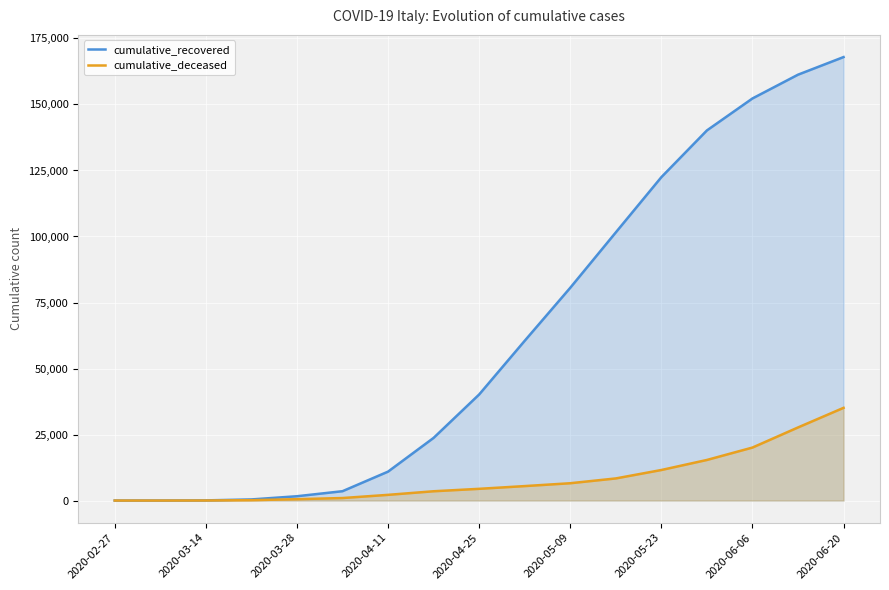

Which series has the largest total across all categories?

cumulative_recovered